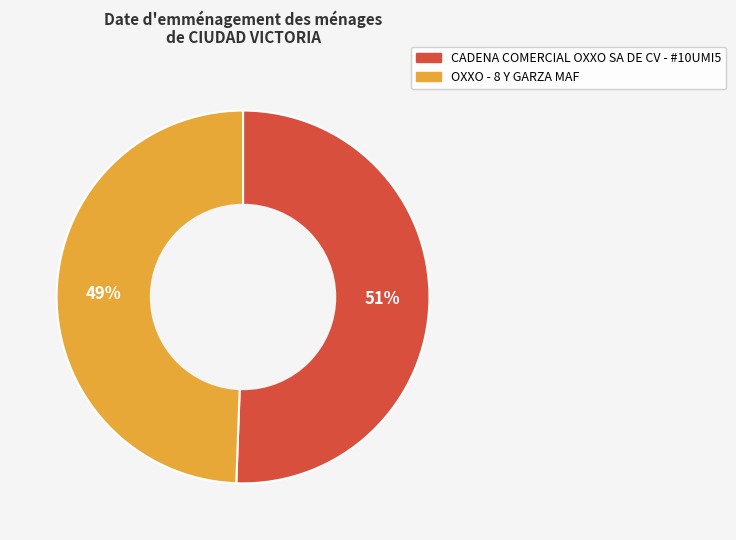

Which slice is the largest?

CADENA COMERCIAL OXXO SA DE CV - #10UMI5